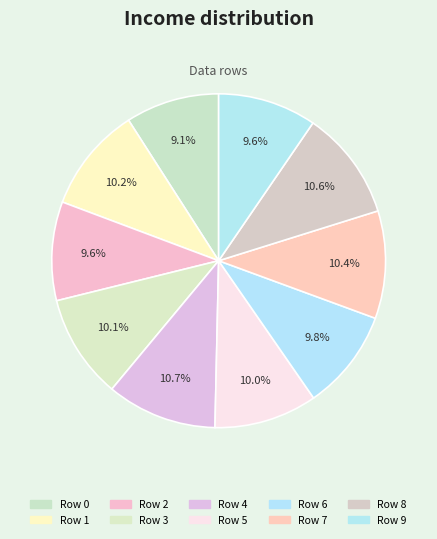

Rank the categories by value from highest to lowest.

Row 4, Row 8, Row 7, Row 1, Row 3, Row 5, Row 6, Row 2, Row 9, Row 0